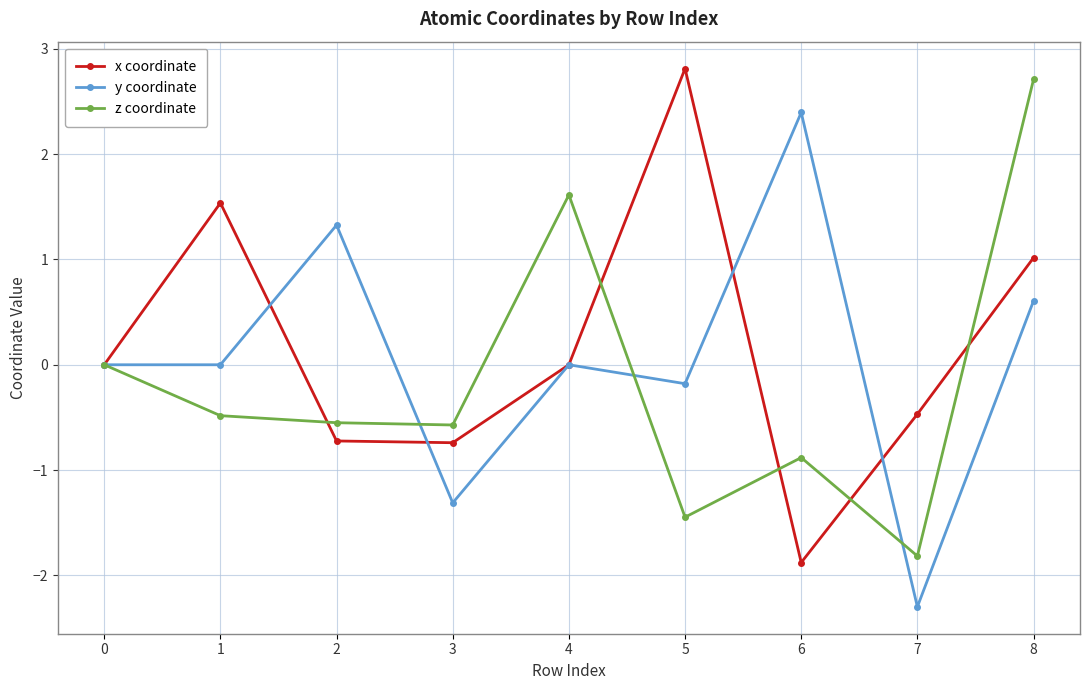

Count the number of categories in the chart.

9